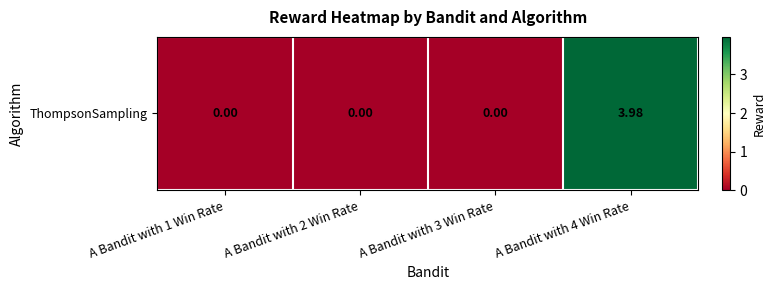

Between A Bandit with 2 Win Rate and A Bandit with 1 Win Rate, which is larger?

A Bandit with 2 Win Rate